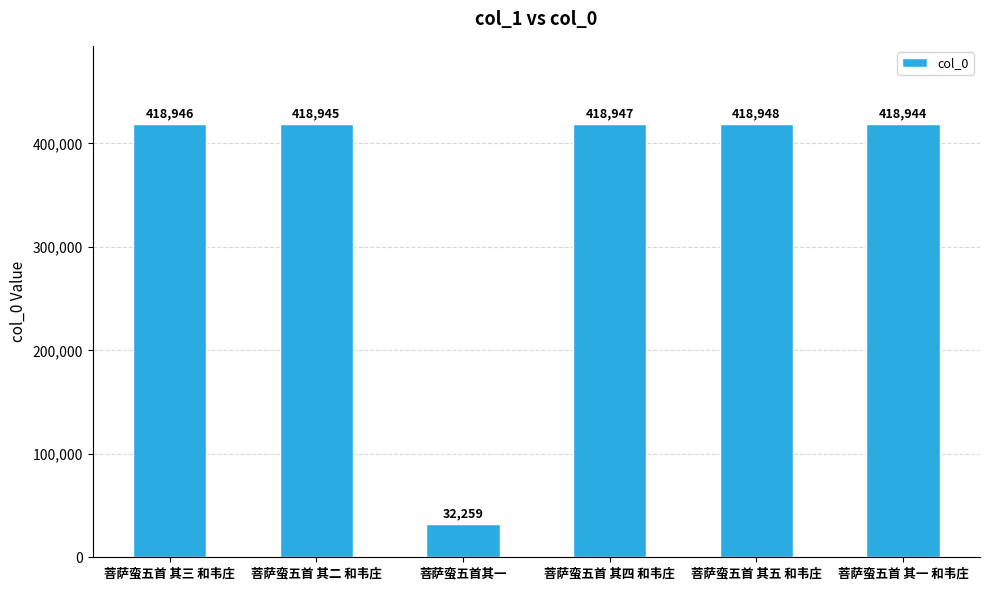

What position from the right is 菩萨蛮五首 其三 和韦庄?

6